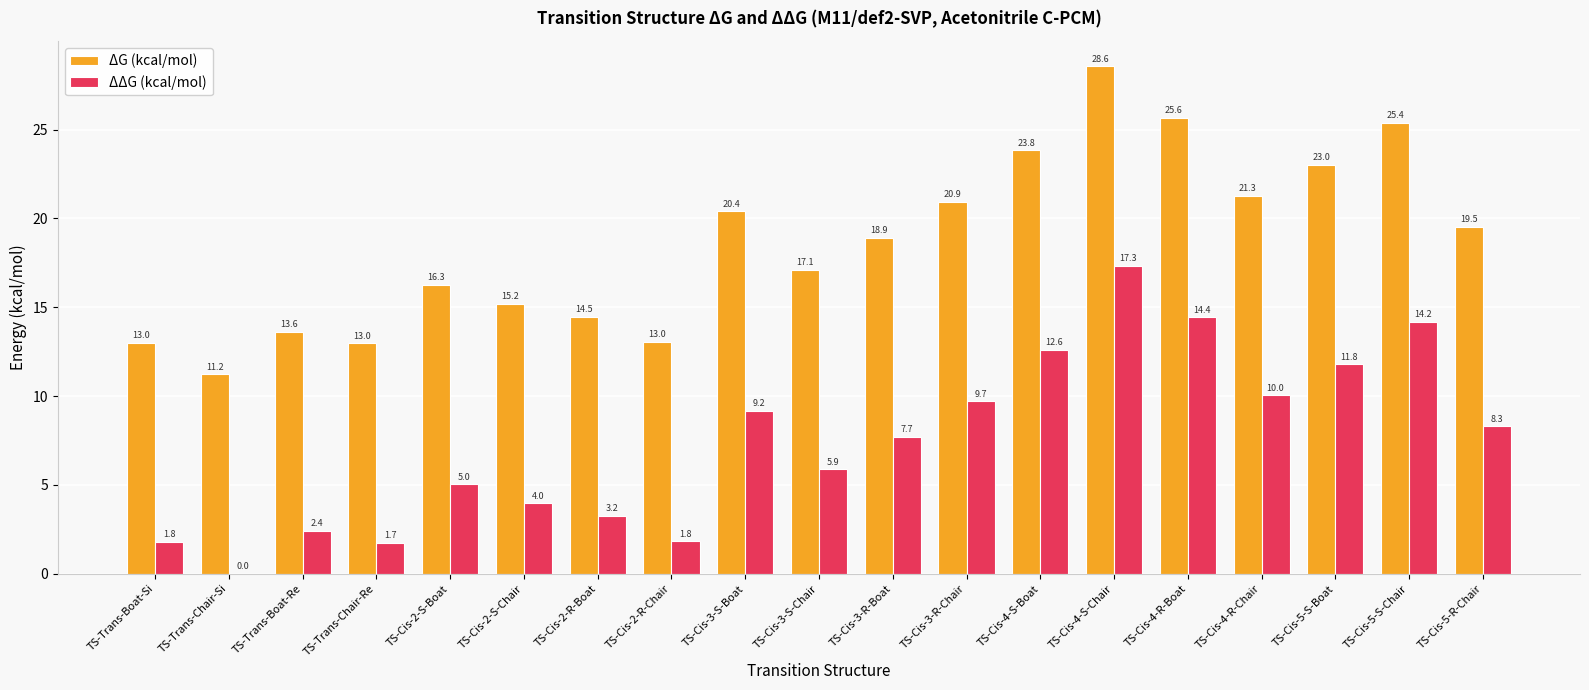

Is the value of ΔΔG (kcal/mol) at TS-Trans-Chair-Si greater than the value of ΔG (kcal/mol) at TS-Cis-3-R-Boat?

No